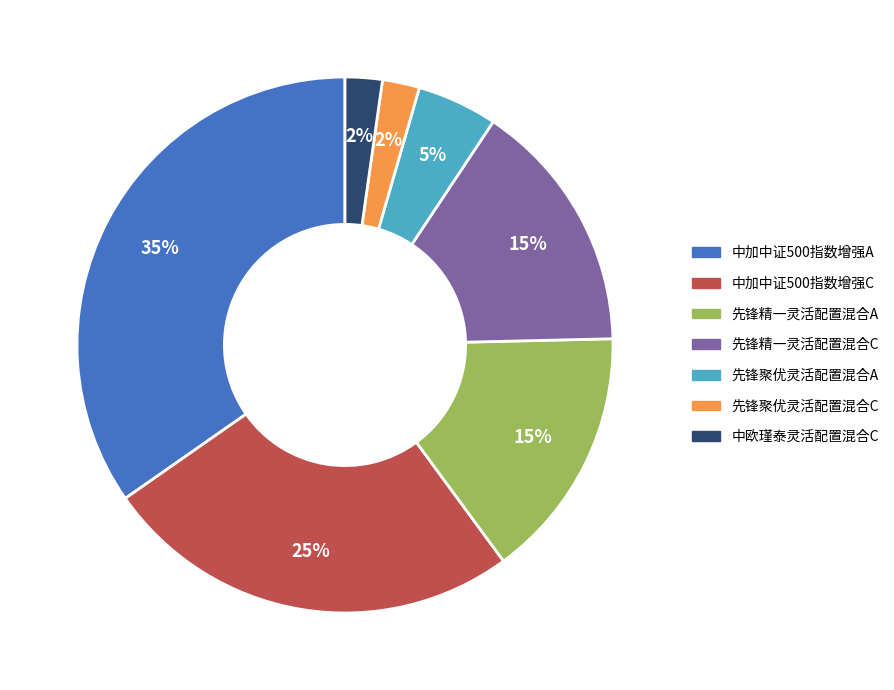

Which category has the biggest portion of the pie?

中加中证500指数增强A